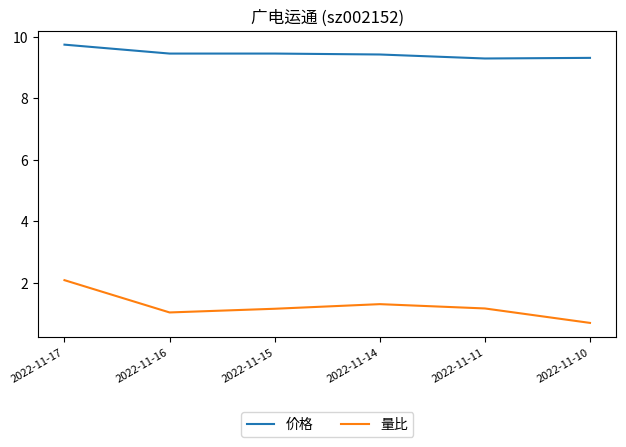

What is the average value of the 量比 series?

1.2